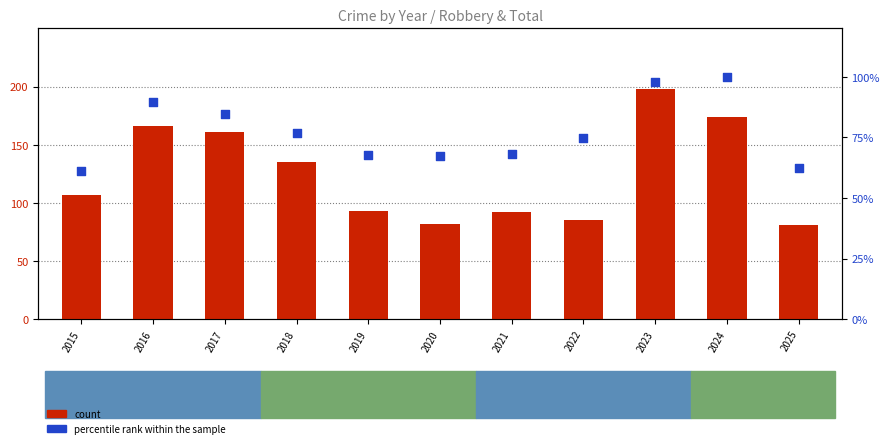

What are all the series names shown in the legend?

count, percentile rank within the sample